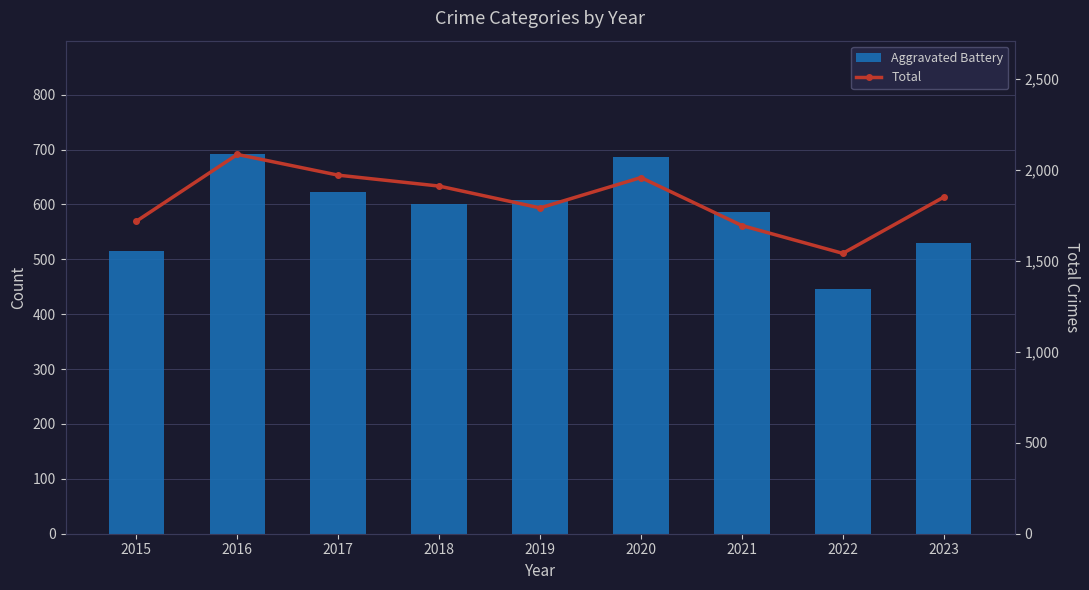

List the labels in order of Total value, largest first.

2016, 2017, 2020, 2018, 2023, 2019, 2015, 2021, 2022